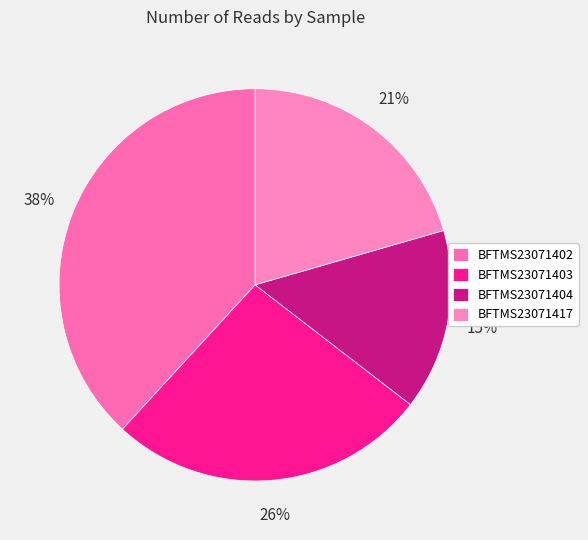

Which slice is the largest?

BFTMS23071402